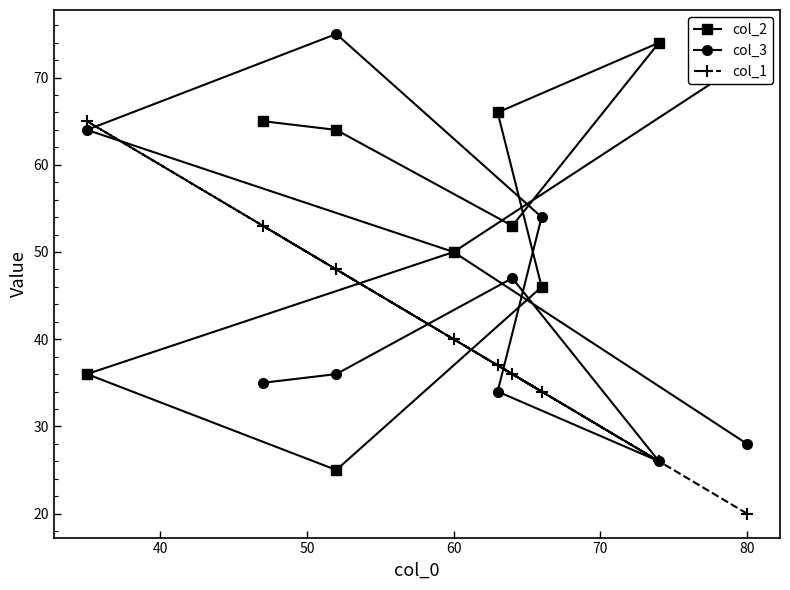

Where do col_1 and col_2 first cross each other?

40 and 50